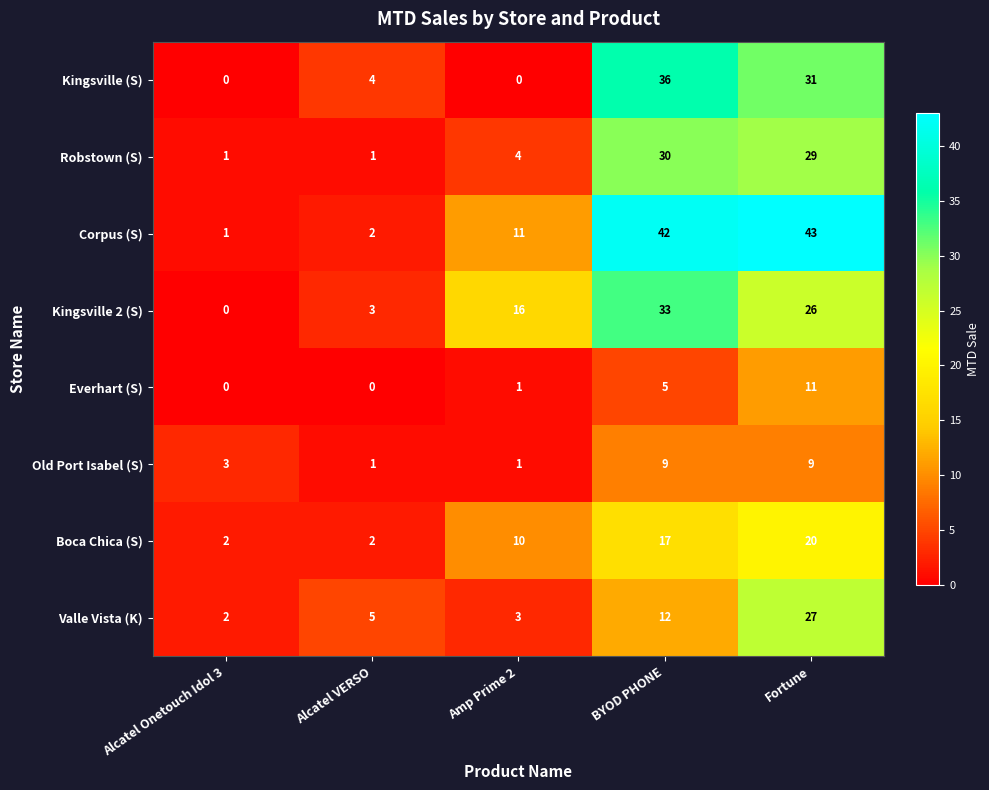

Which series changed the most between Alcatel Onetouch Idol 3 and BYOD PHONE?

Corpus (S)